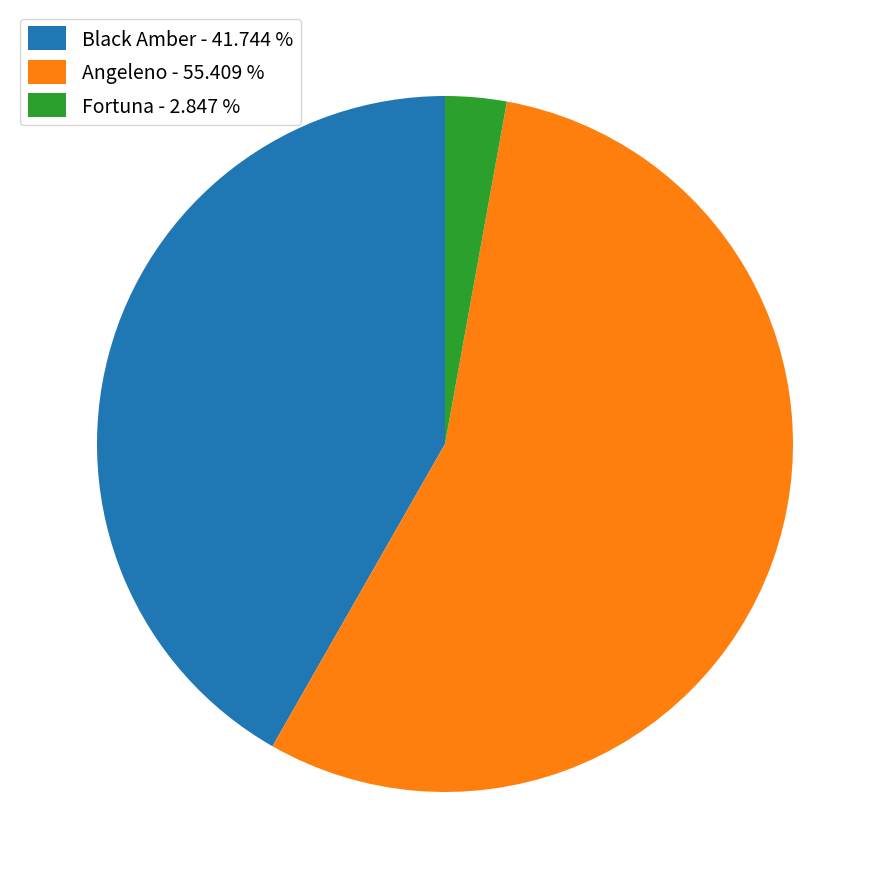

Which slice is the smallest?

Fortuna - 2.847 %